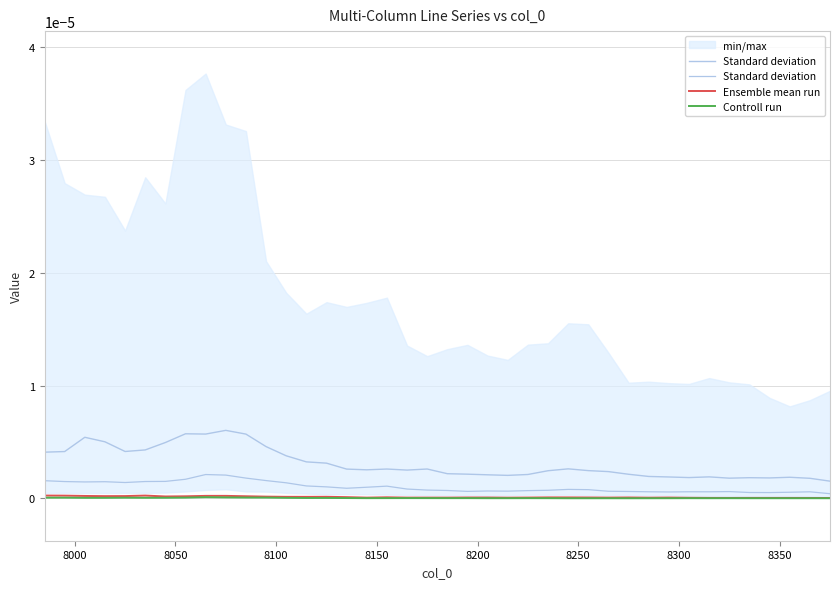

How many Standard deviation values are between 0 and 1?

40